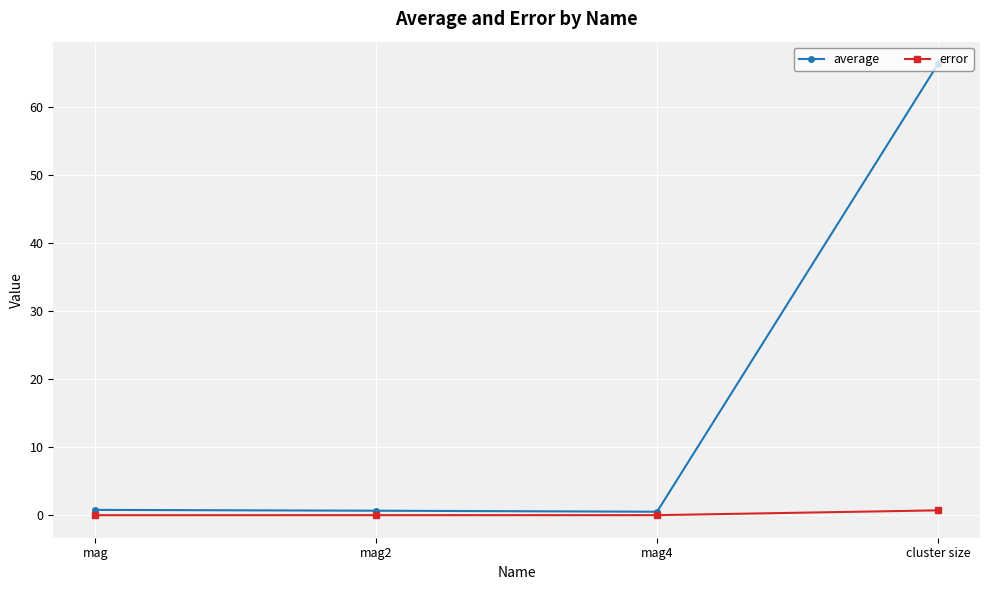

What is the total value across all series at mag?

0.8